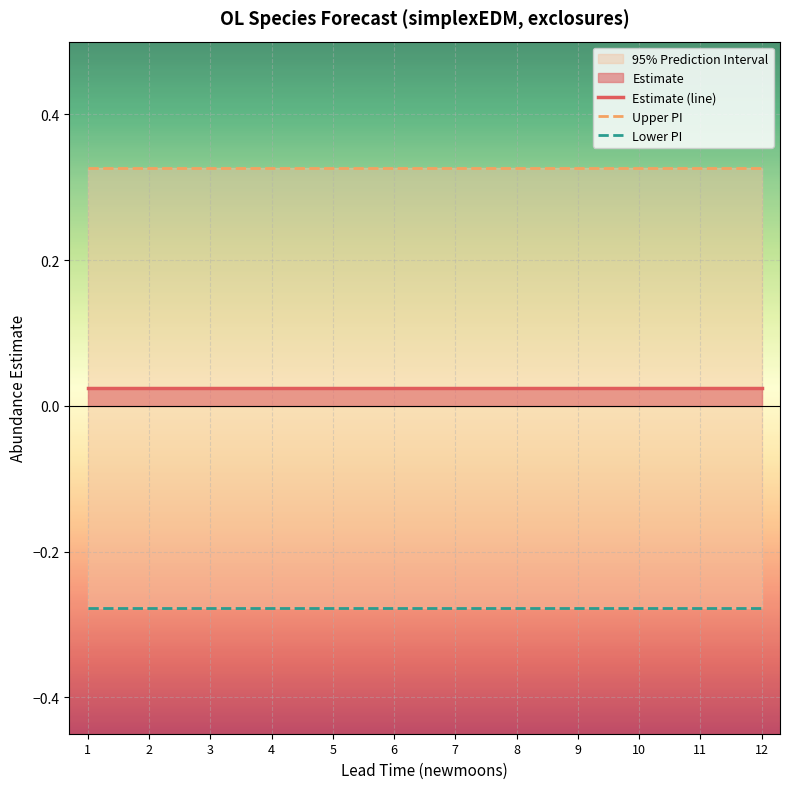

True or false: Lower PI and Upper PI intersect in this chart.

False